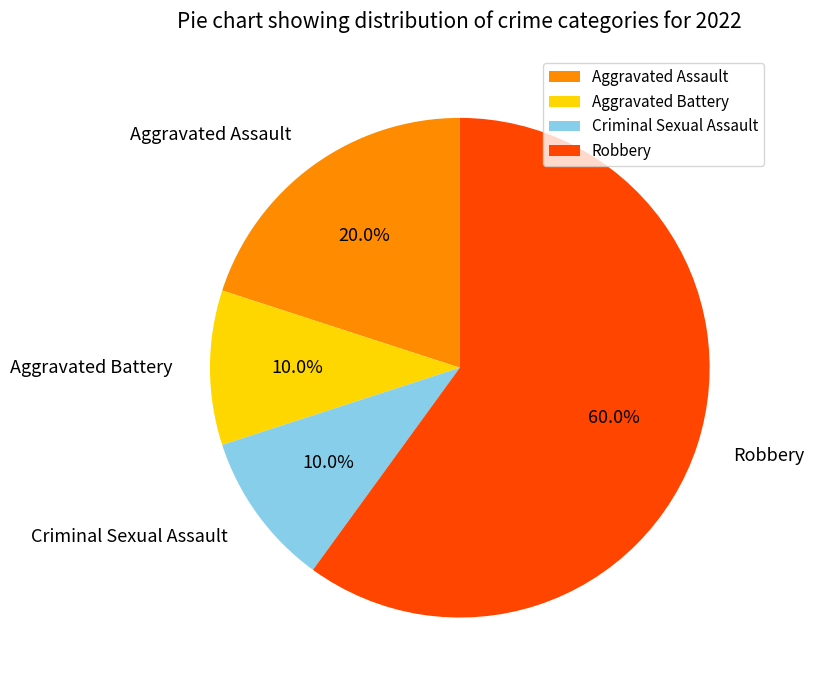

Which slice represents more than half of the pie?

Robbery